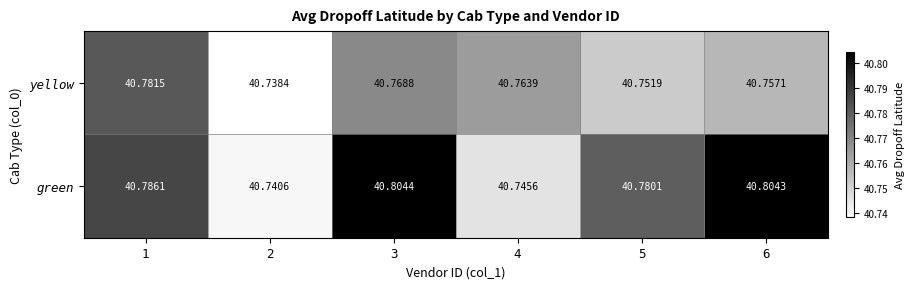

Which series has the widest spread of values?

green